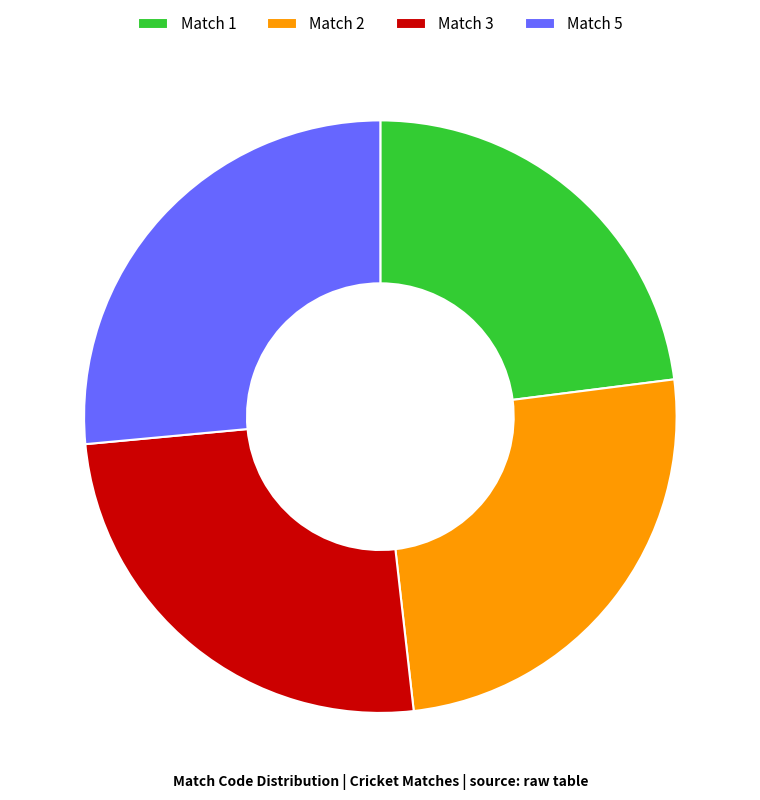

Is it true that Match 2 is 35% of the pie?

False